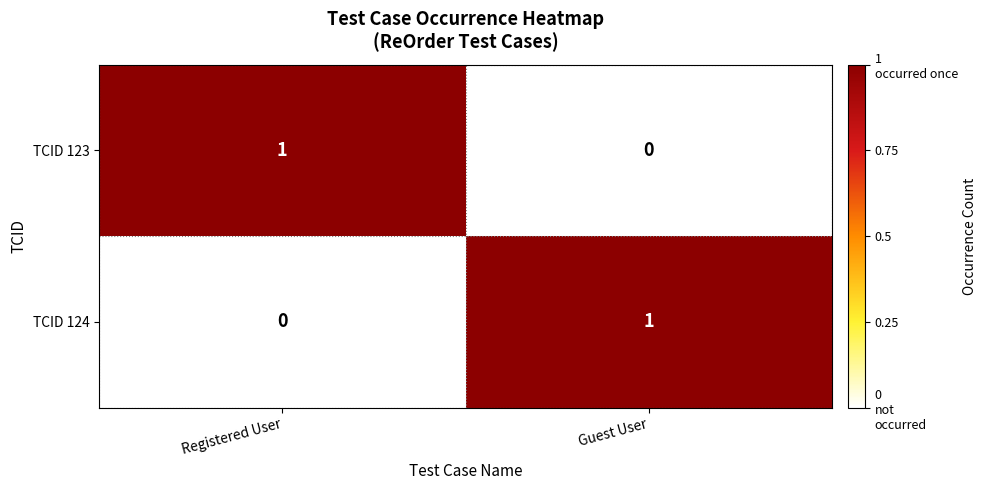

At which label is TCID 124 closest to 0?

Registered User